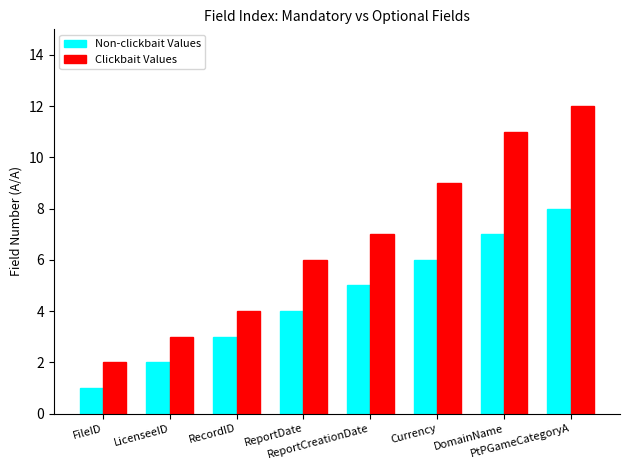

Which category has the highest value across all series?

PtPGameCategoryA